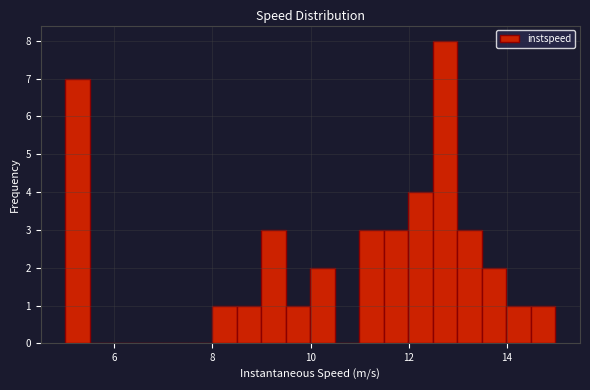

Around what value on the x-axis is the tallest bar? Give the approximate position of its centre, as read against the axis.

12.8